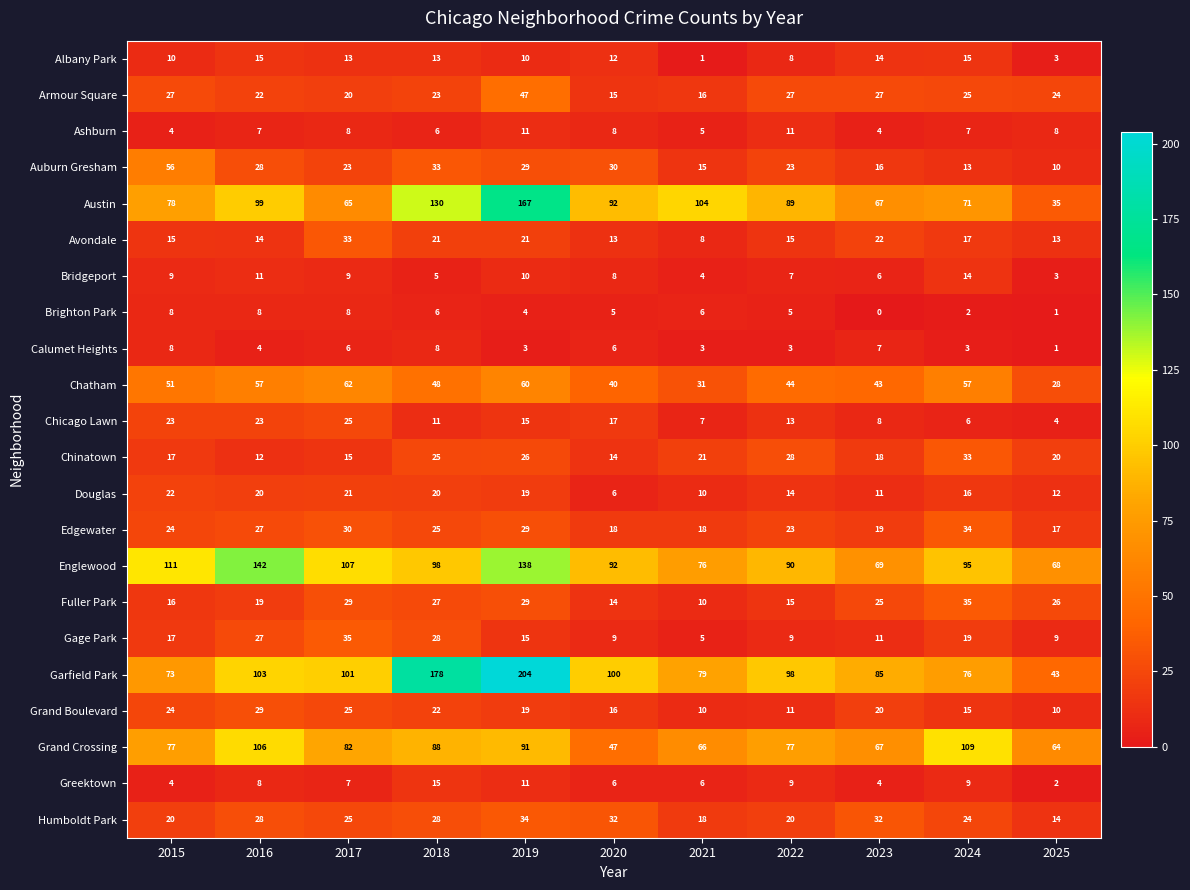

Which series has the widest spread of values?

Garfield Park